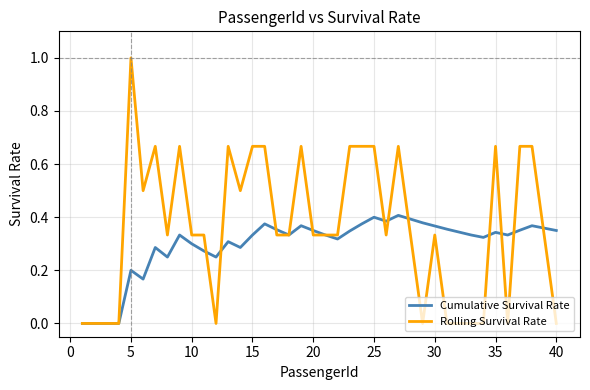

How many lines are shown in the chart?

2